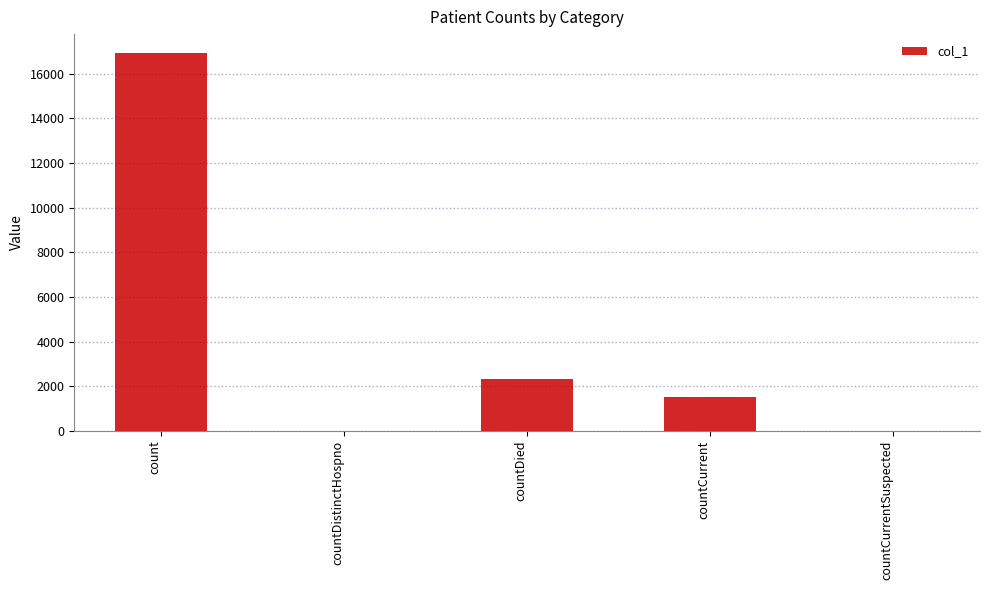

How many distinct data groups are displayed?

1